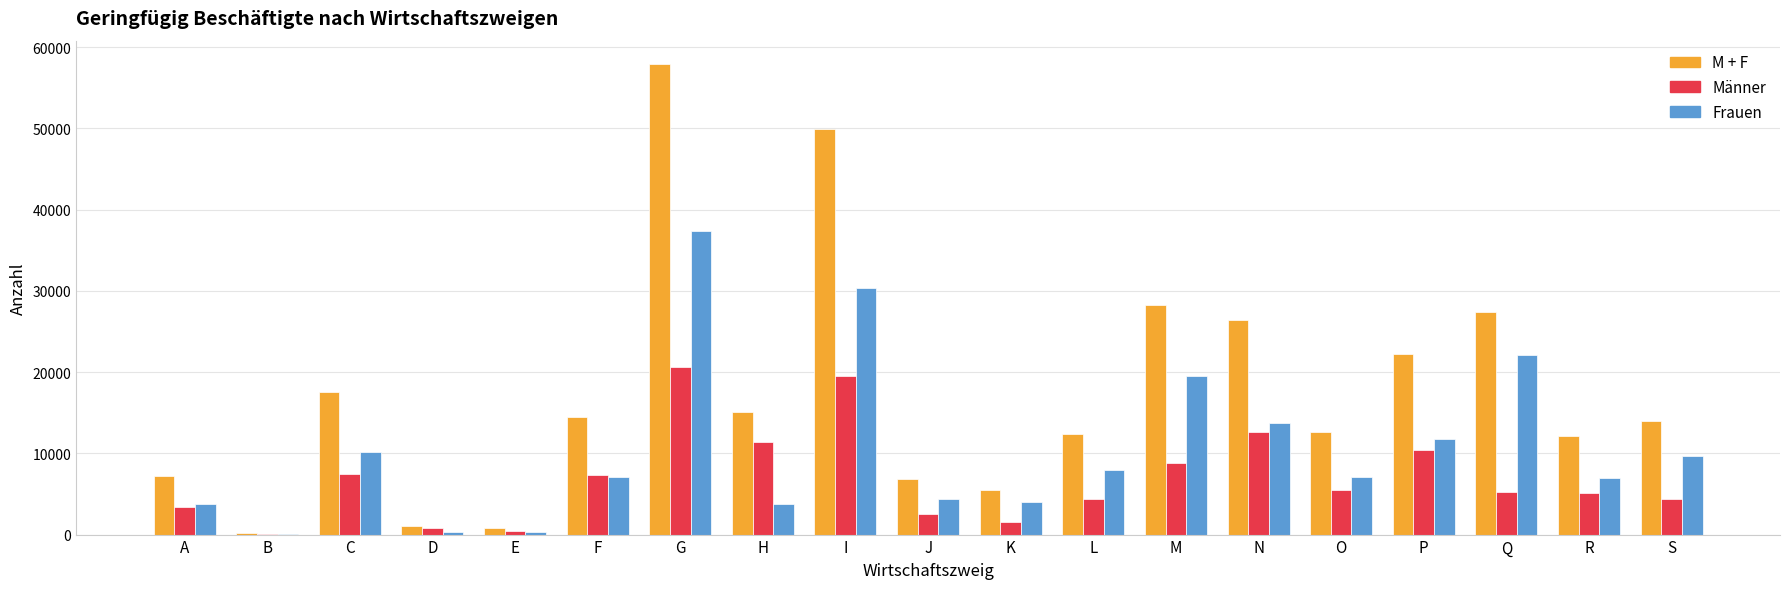

What is the total value across all series at C?

35212